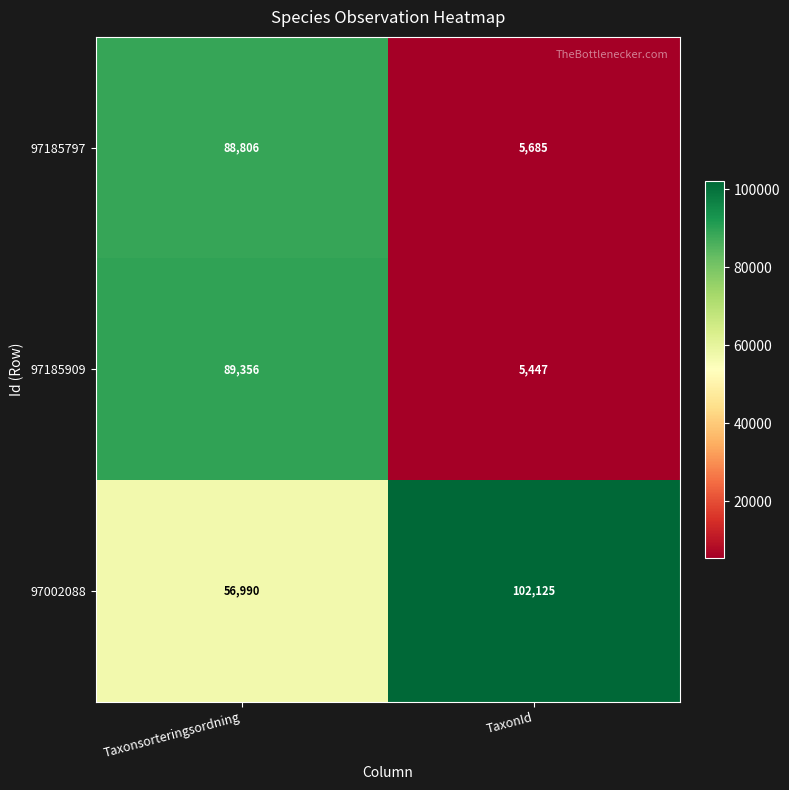

Which label corresponds to the largest value in the chart?

TaxonId